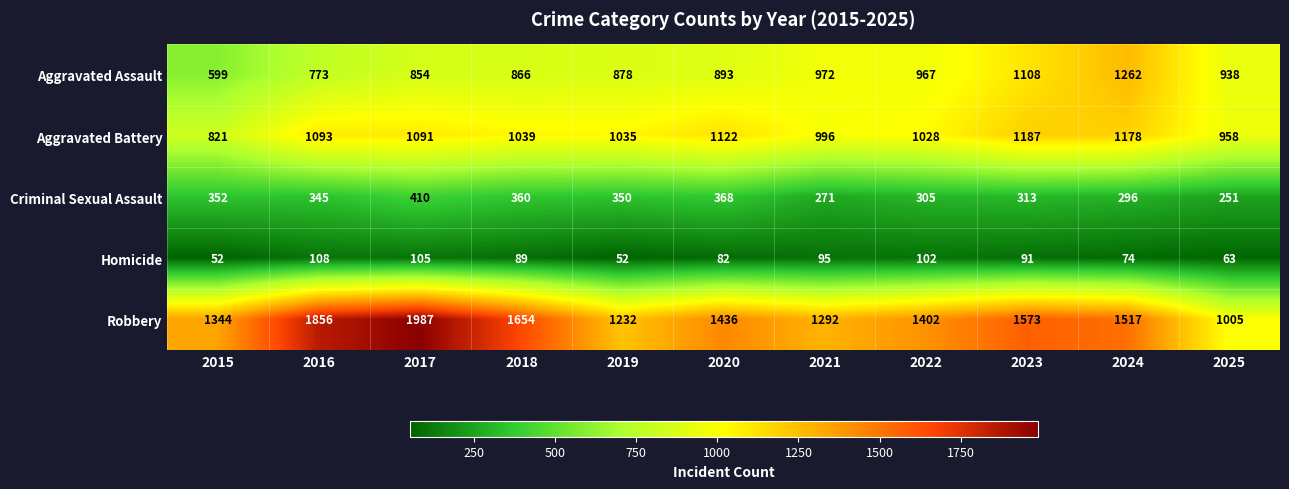

What is the total value across all series at 2017?

4447